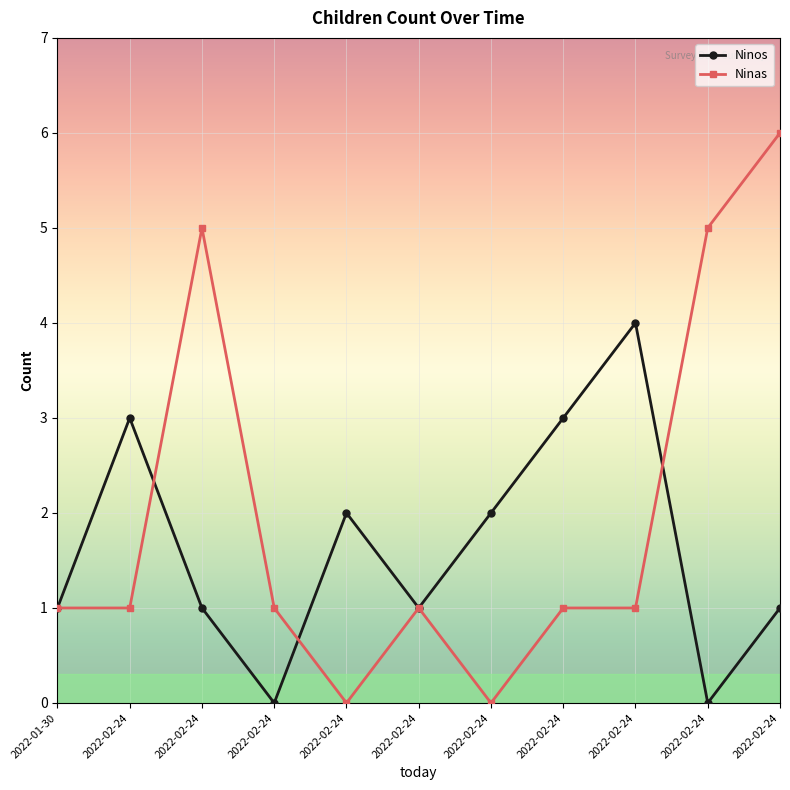

Reading left to right, transcribe all the data shown in this chart.

Ninos: 1	3	1	0	2	1	2	3	4	0	1
Ninas: 1	1	5	1	0	1	0	1	1	5	6